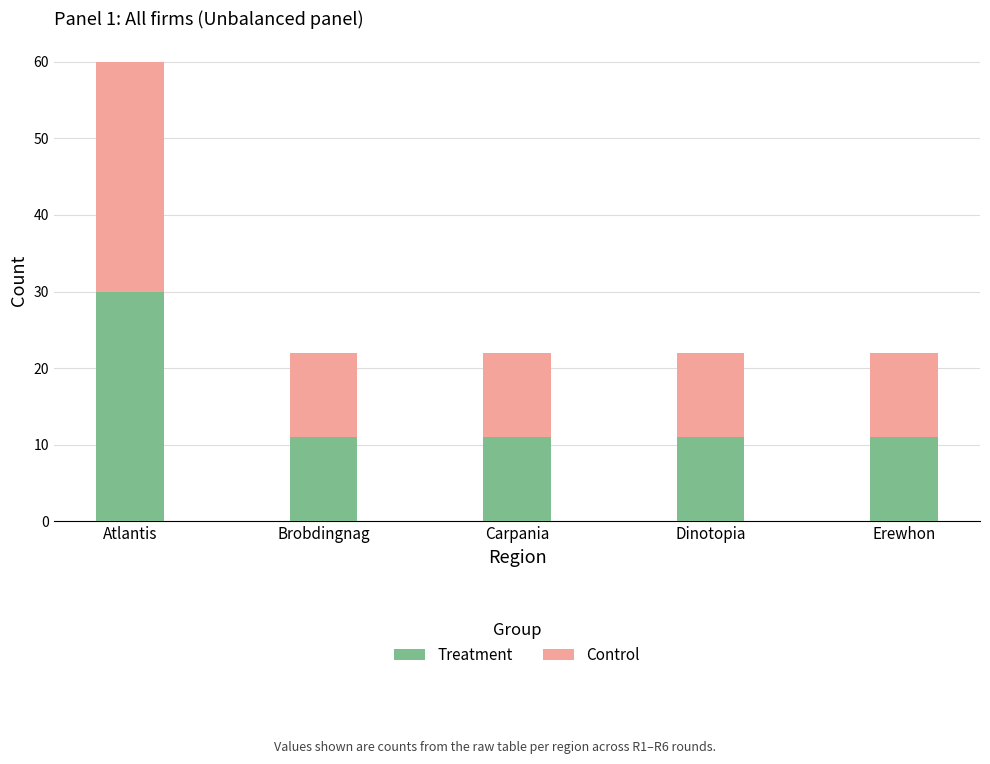

Which category has the highest value in the Treatment series?

Atlantis